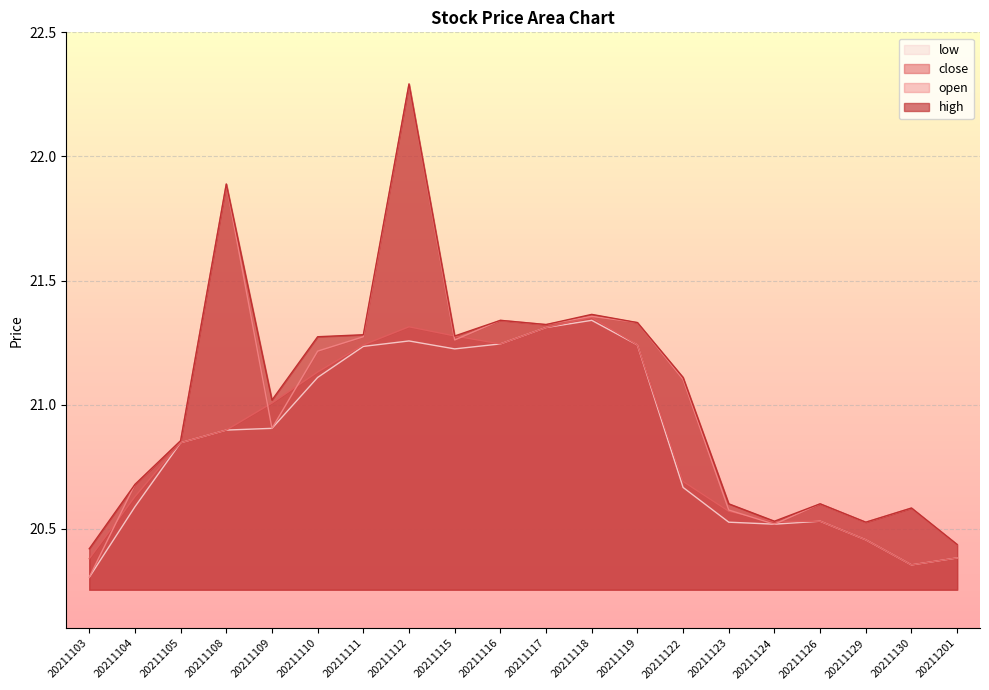

Between 20211126 and 20211105, which is larger?

20211105